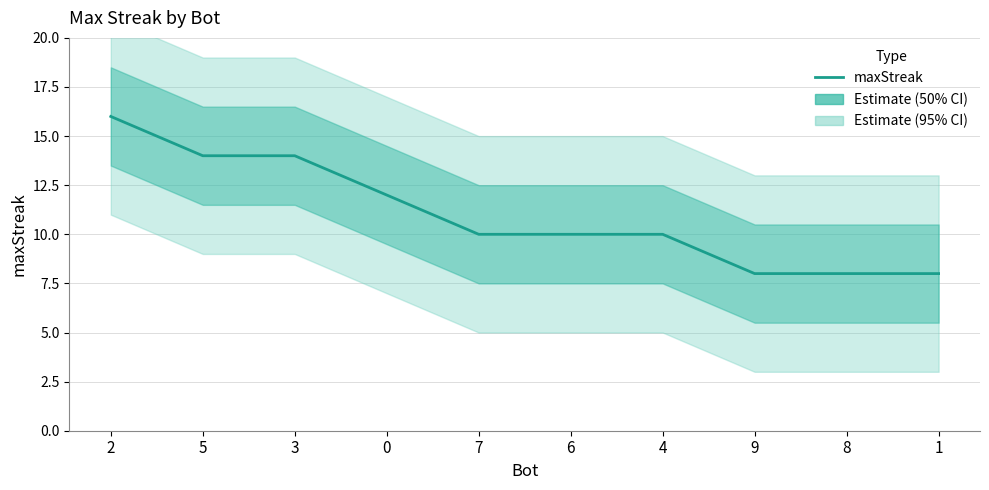

What is the sum of the values at 5 and 3?

28